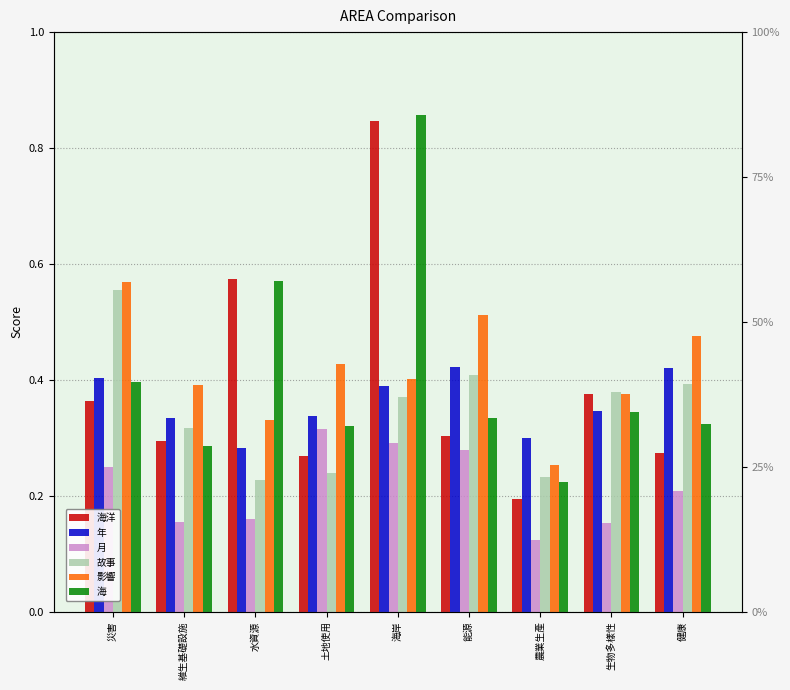

At which label is 故事 closest to 0?

水資源